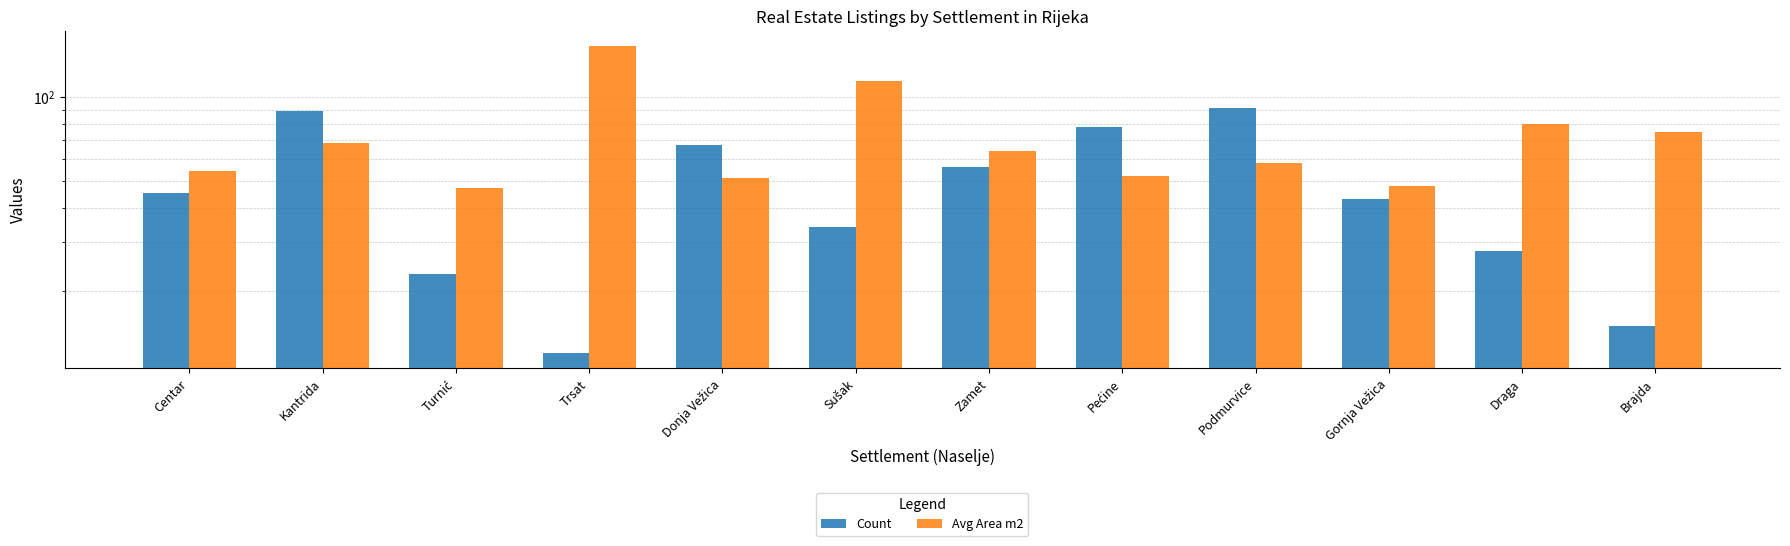

What are all the series names shown in the legend?

Count, Avg Area m2